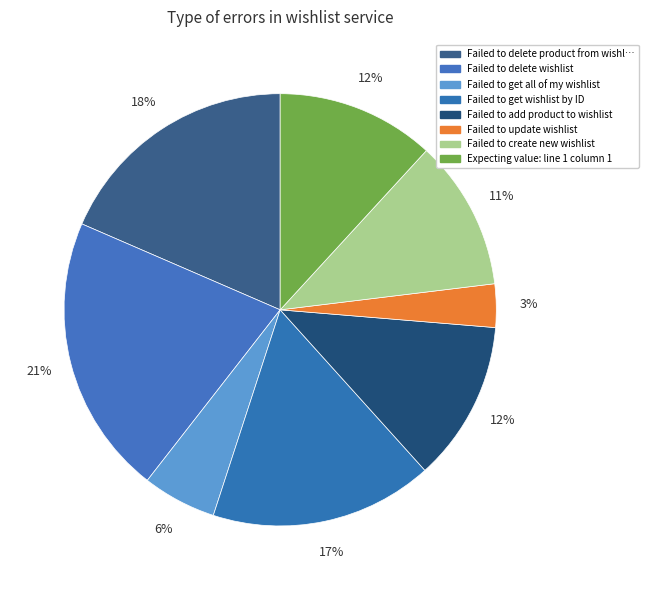

How many segments does this pie chart have?

8